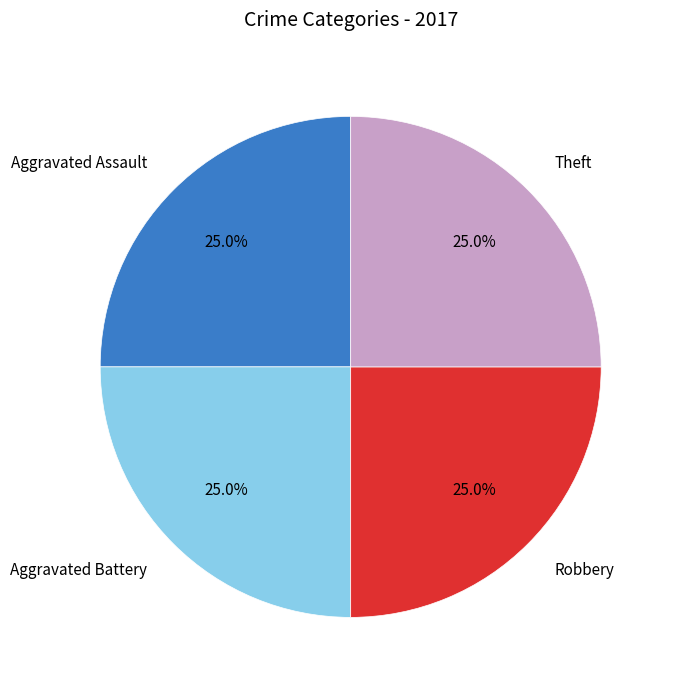

Approximately how many times larger is the value at Aggravated Assault compared to Robbery?

1.0